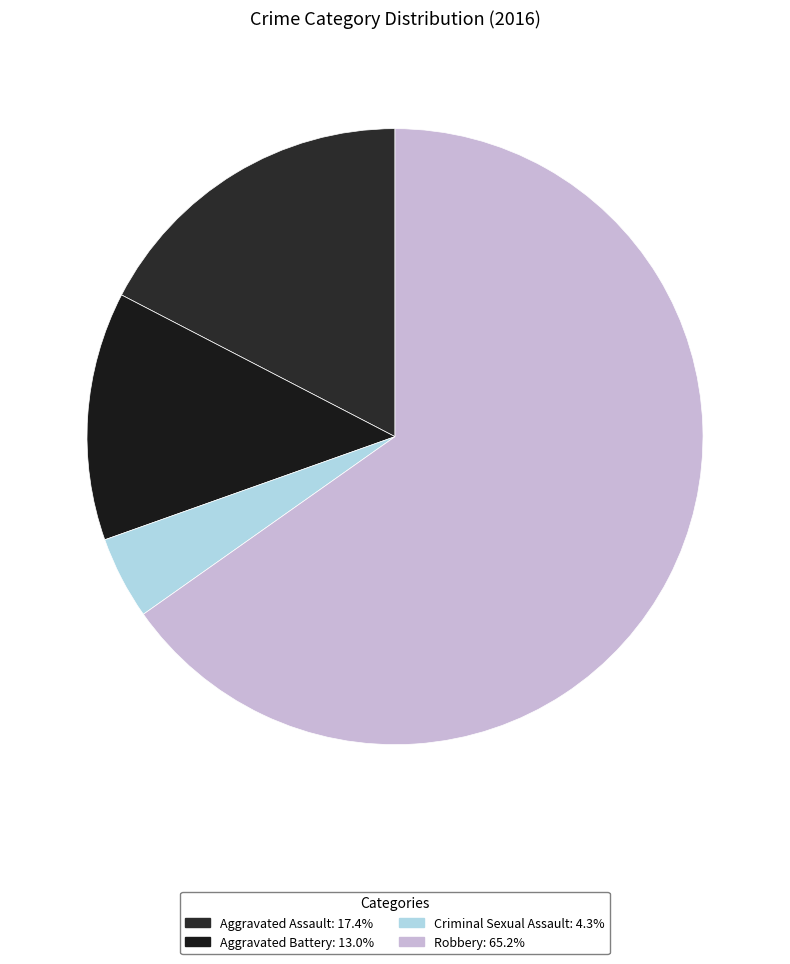

To the nearest percent, what is the average slice percentage?

25%